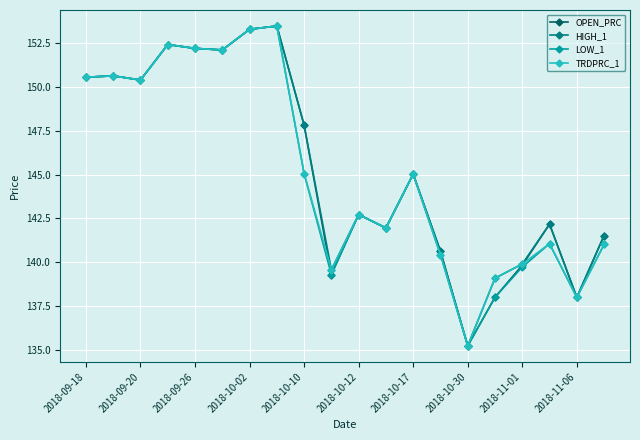

How many lines are shown in the chart?

4